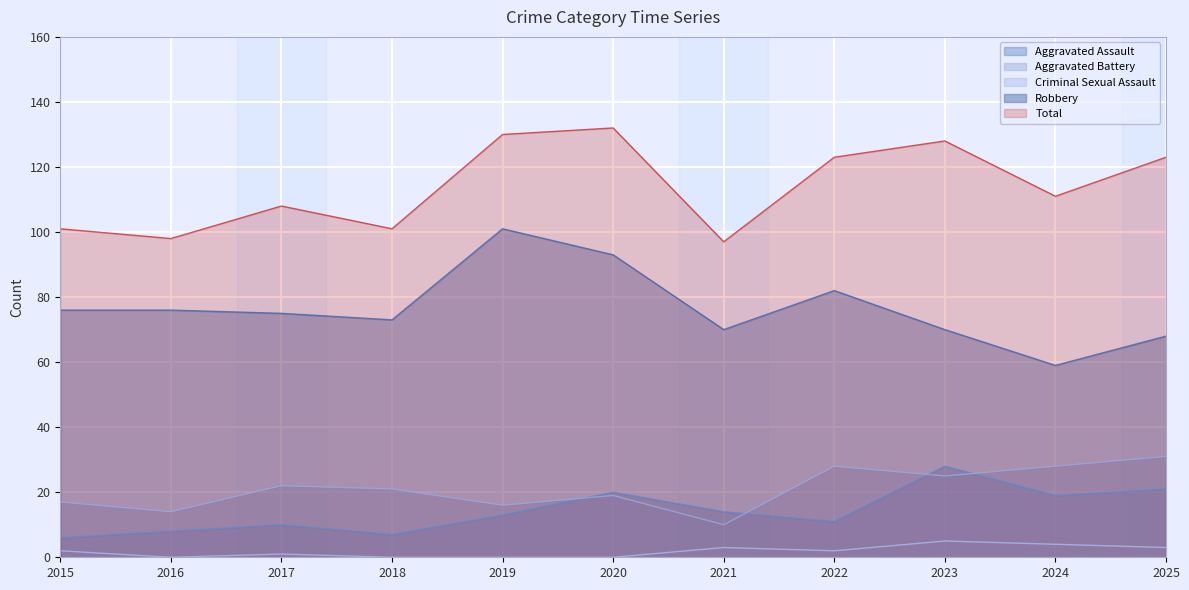

What is the total value across all series at 2017?

216